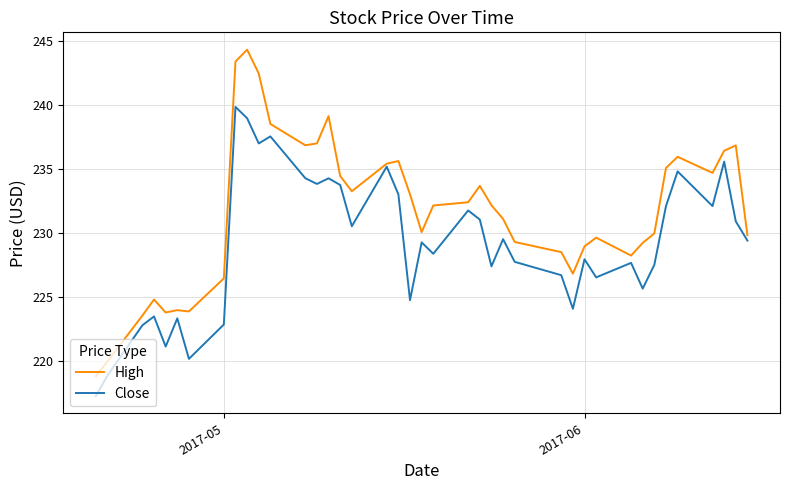

Which series has the largest total across all categories?

High